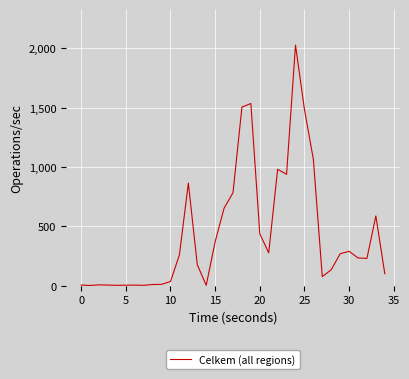

What is the greatest value displayed?

2028